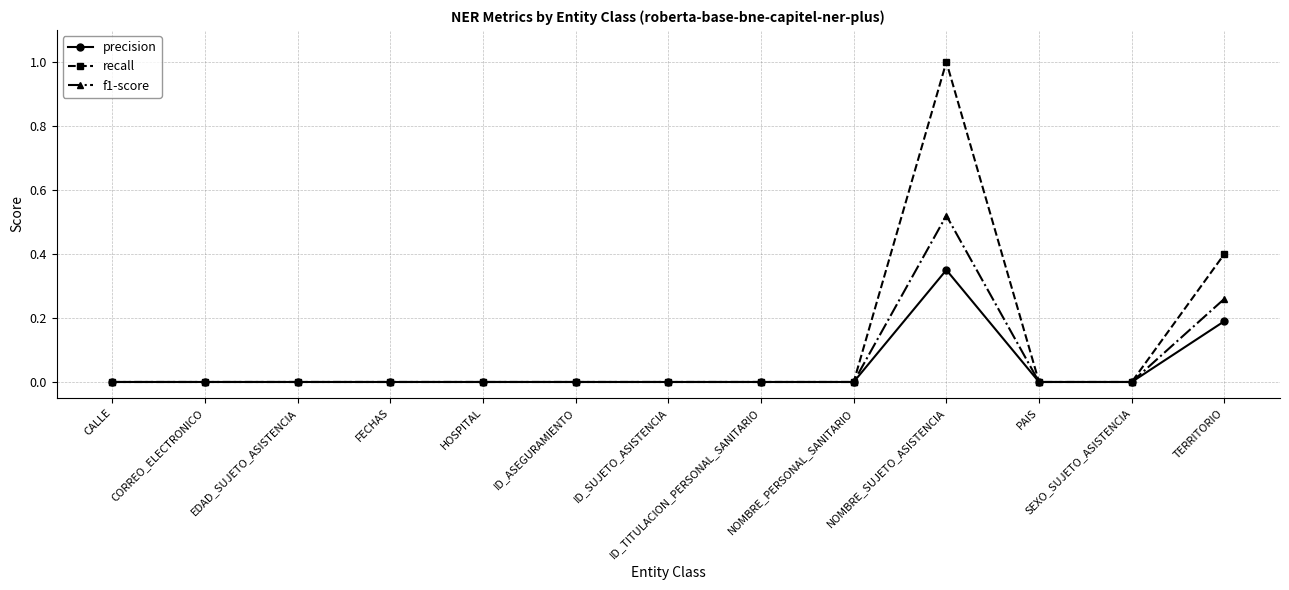

What is the label of the 13th point from the left?

TERRITORIO